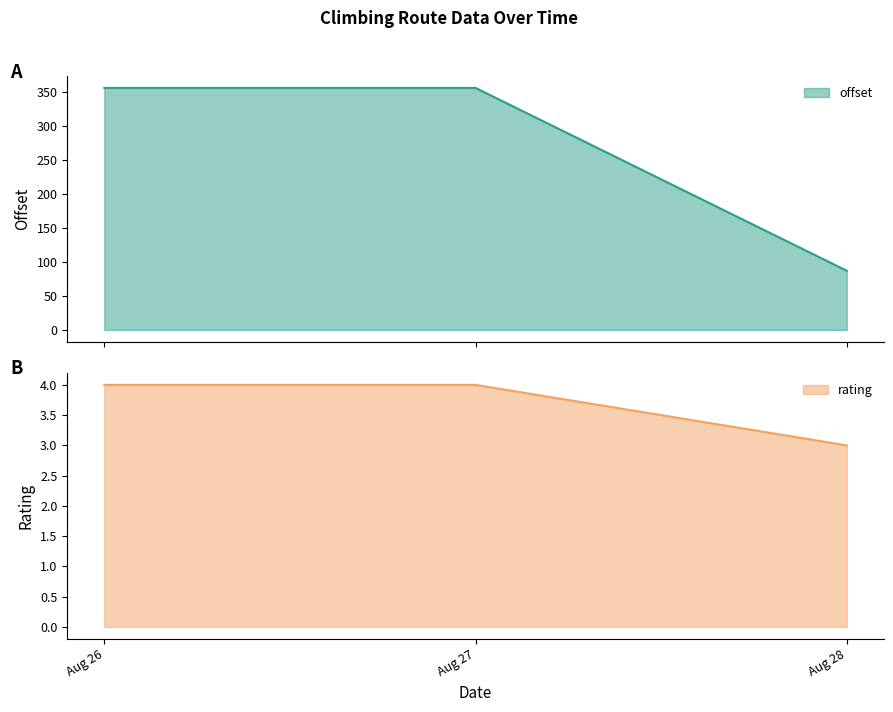

Reading left to right, extract all data points from this chart.

355.9	355.9	87.1